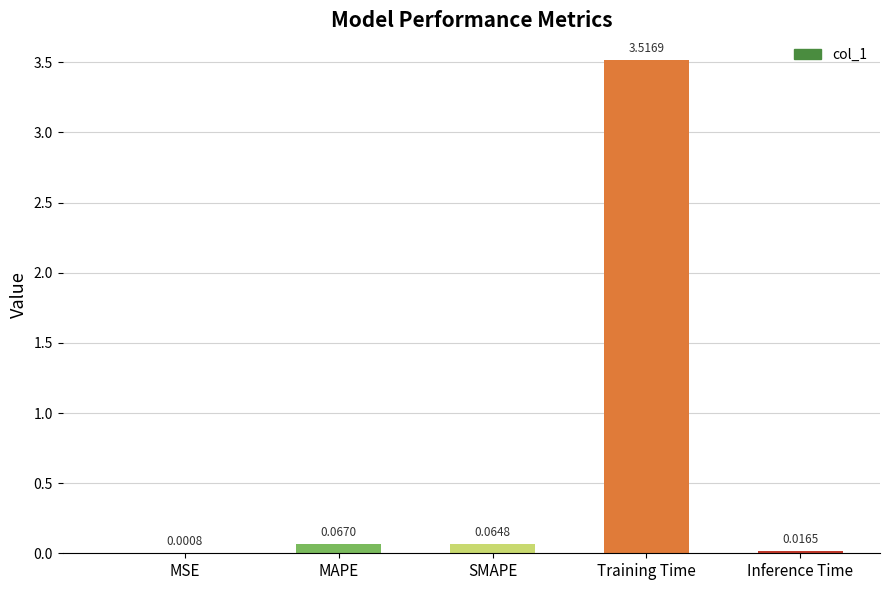

At which label is the value closest to 1?

MAPE